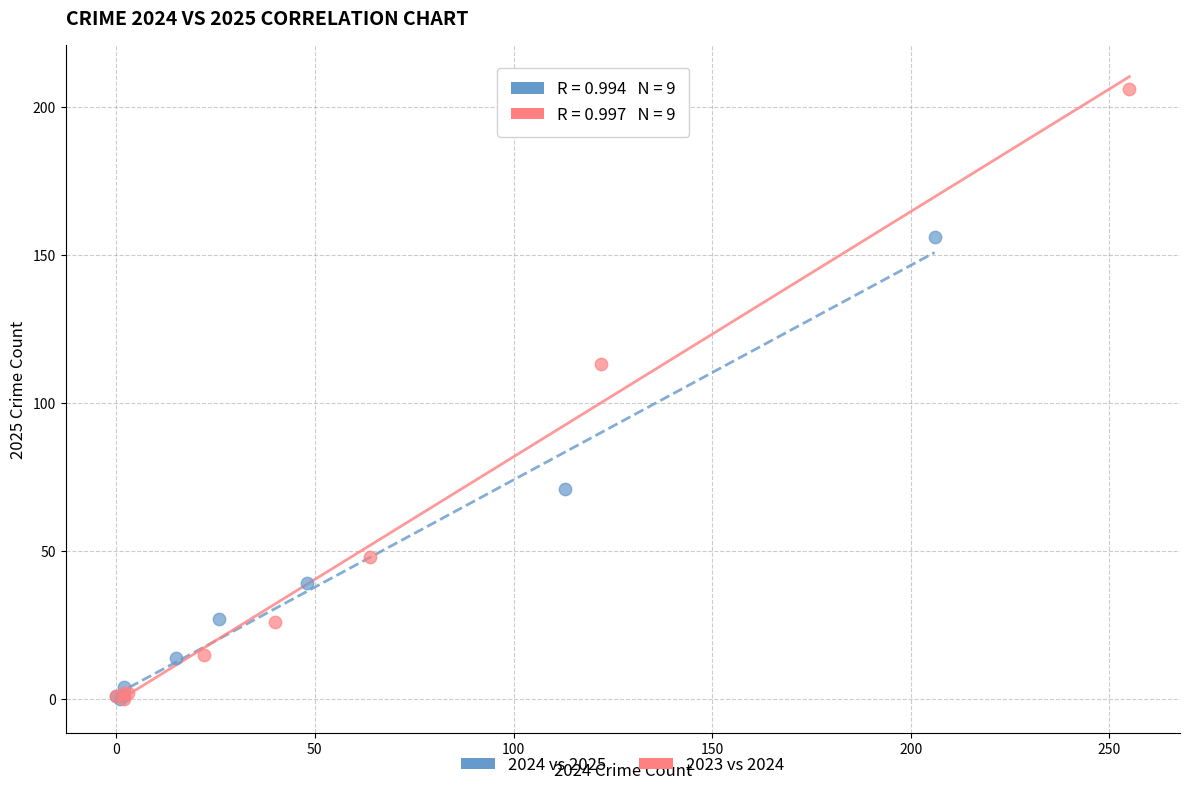

Which series reaches the maximum Y coordinate?

2023 vs 2024